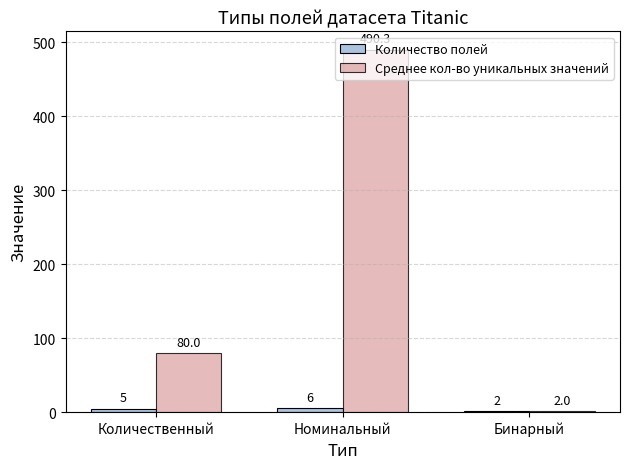

What is the total value across all series at Количественный?

85.0